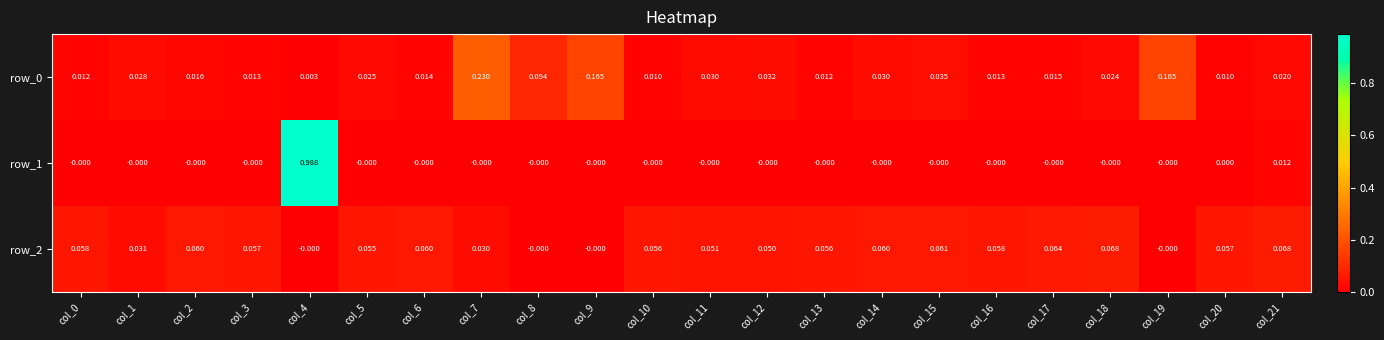

Is the value of row_1 at col_2 greater than the value of row_0 at col_1?

No